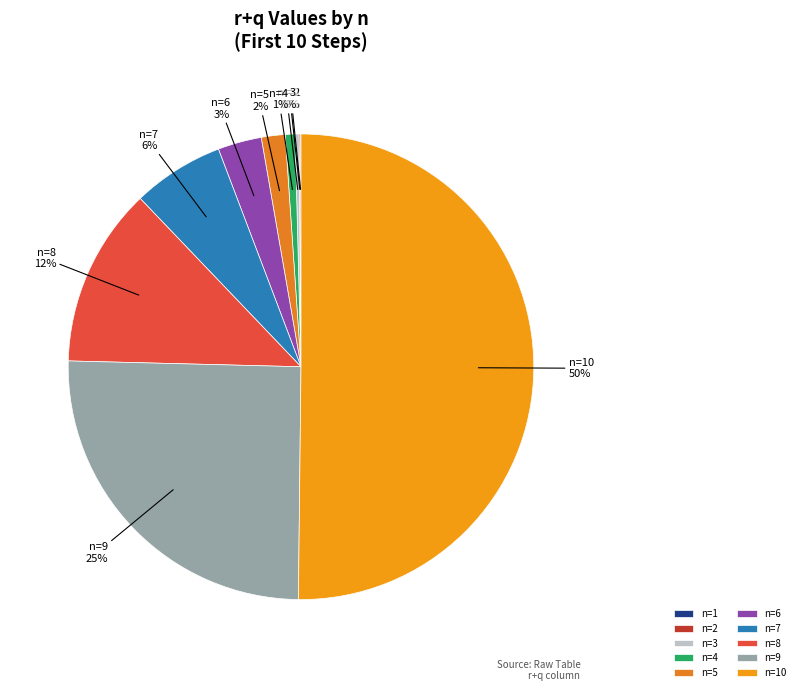

To the nearest percent, what is the average slice percentage?

10%